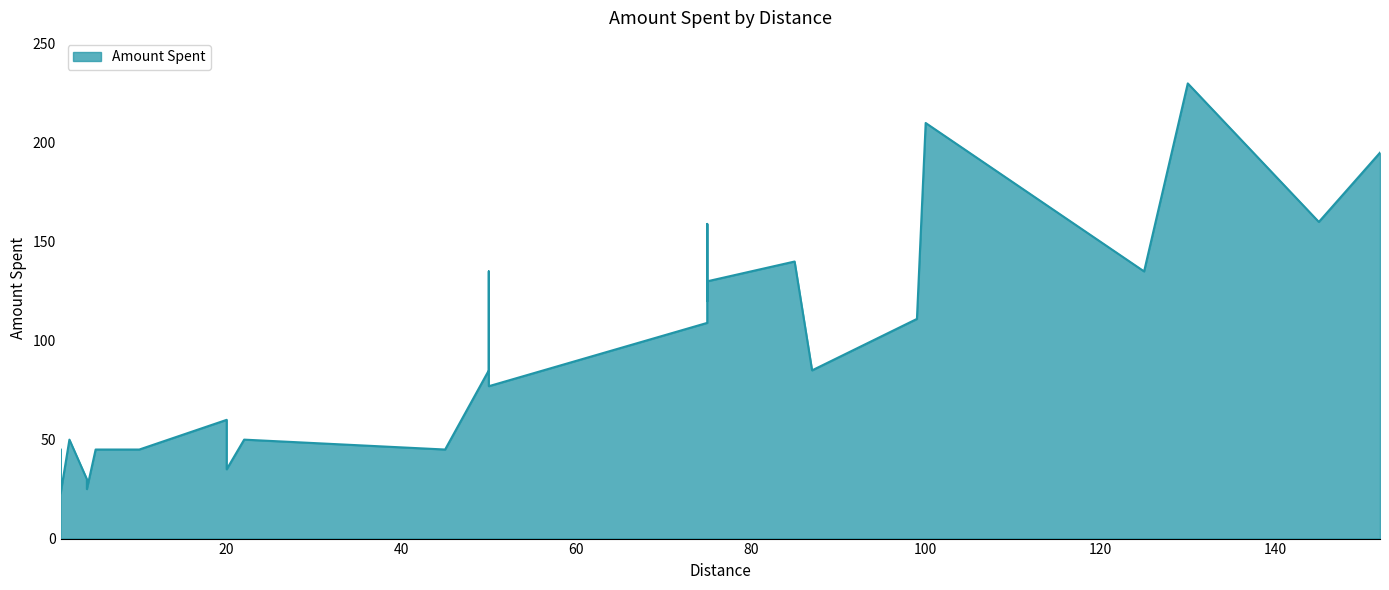

Approximately how many times larger is the value at 5 compared to 50?

0.3